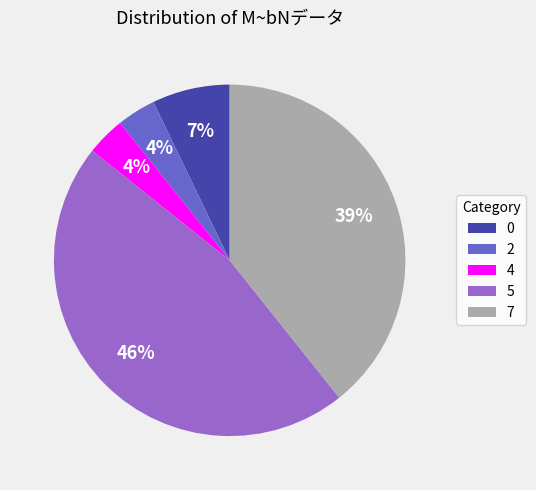

Combined, do 2 and 4 account for over 50%?

No